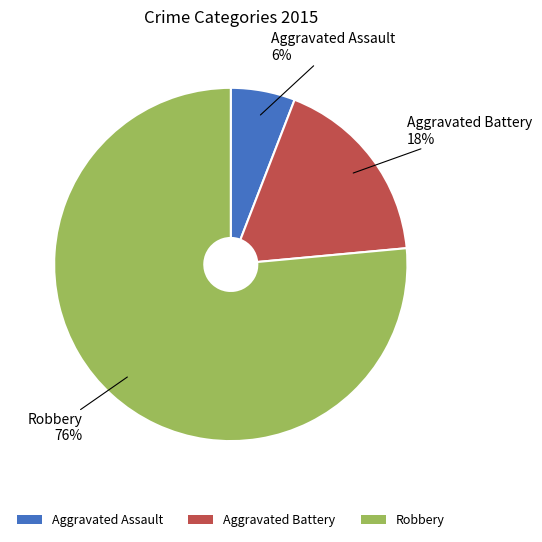

Which has a higher value, Aggravated Assault or Aggravated Battery?

Aggravated Battery